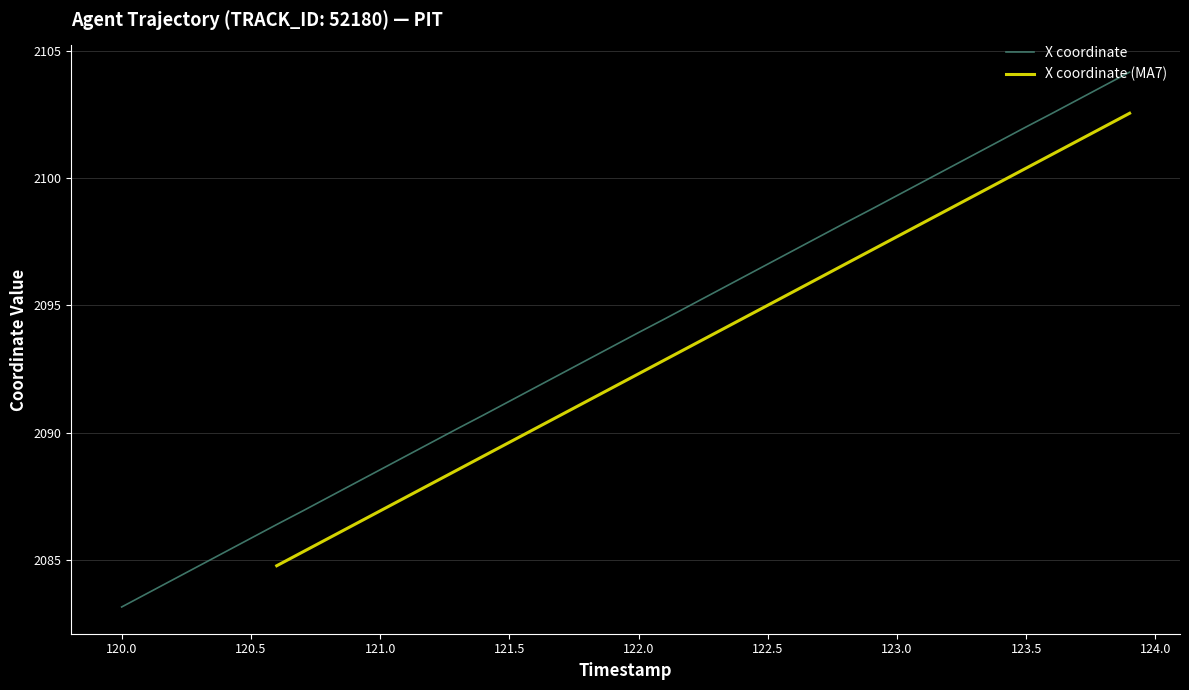

What is the minimum value for X coordinate?

2083.2